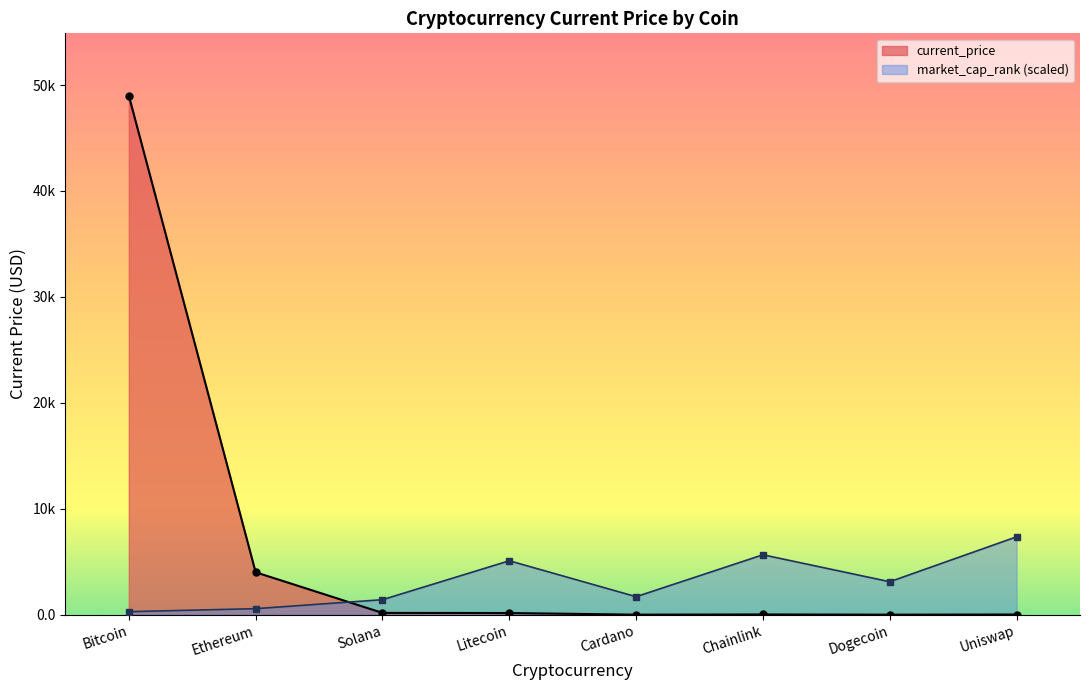

What is the value of the 1st point from the left?

48999.0